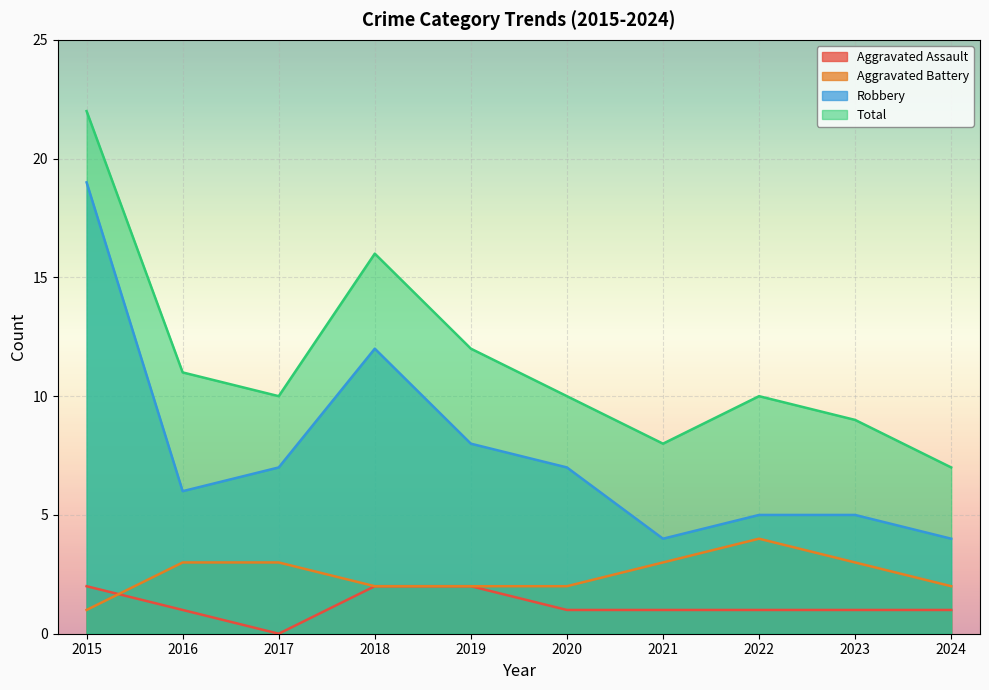

Which series has the largest total across all categories?

Total